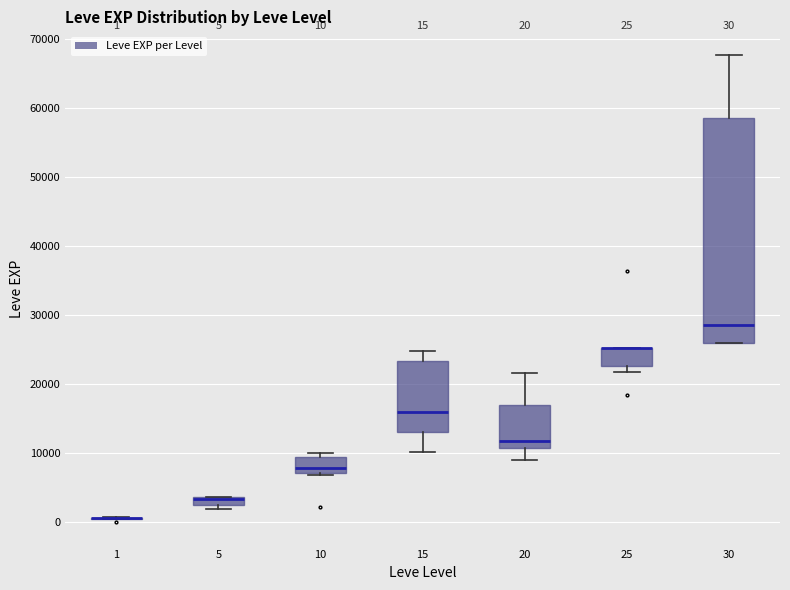

Comparing the boxes themselves (not the whiskers), which one is the tallest?

30